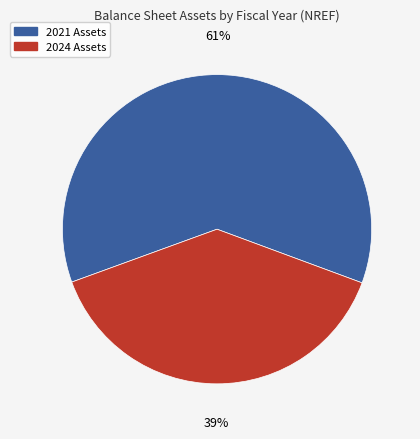

Is there a majority slice in this chart?

Yes